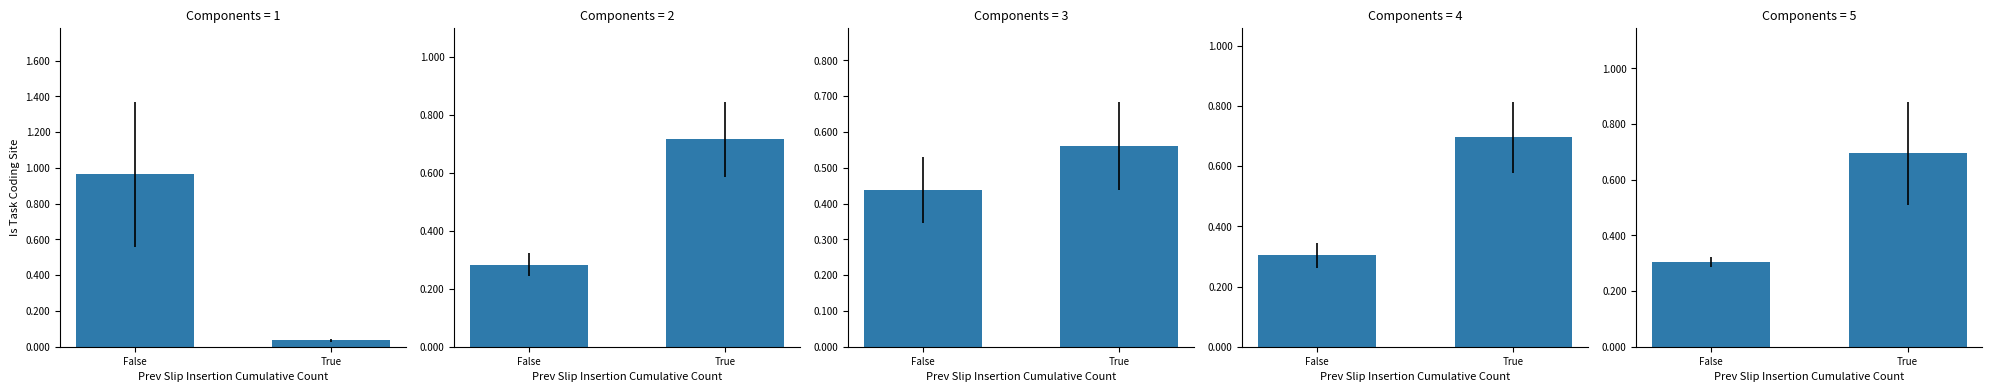

What is the average value?

0.5